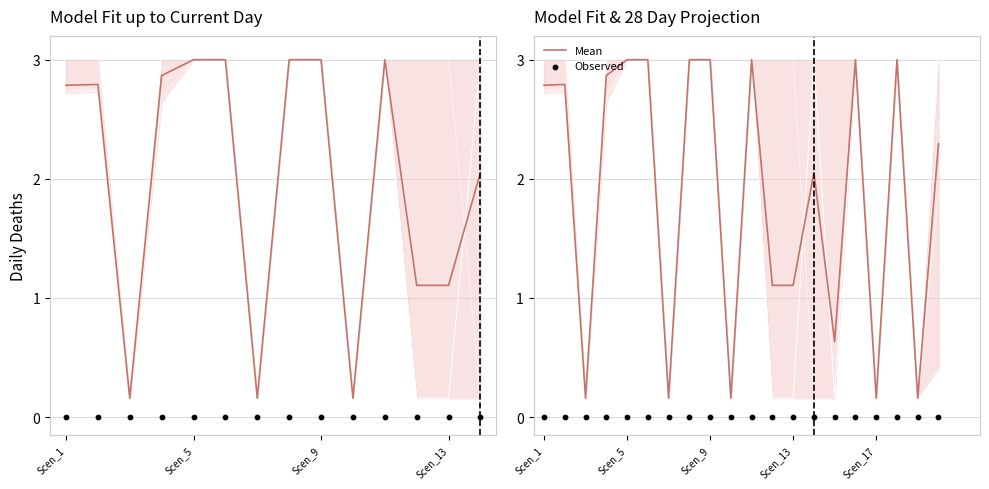

Which series contains the lowest Y value?

Observed